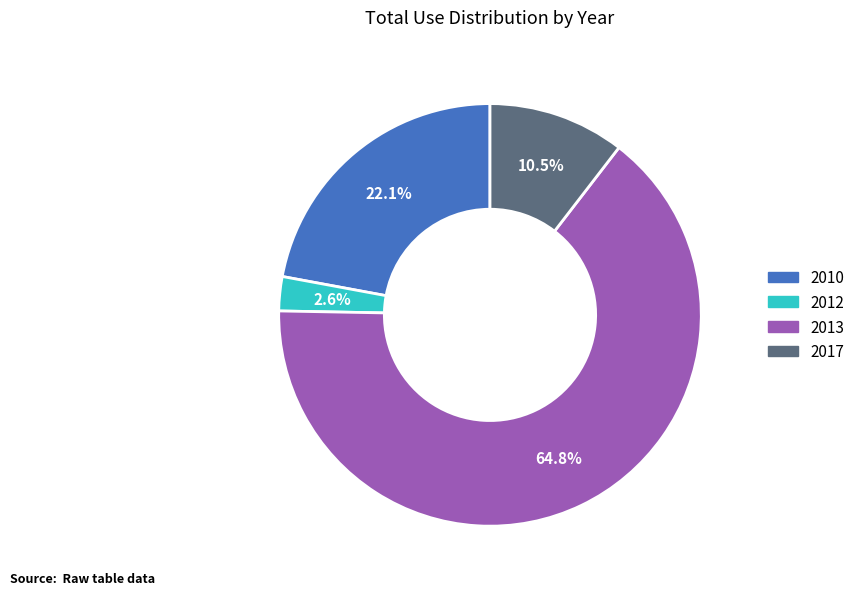

The 2010 slice represents 13% of the pie. True or false?

False